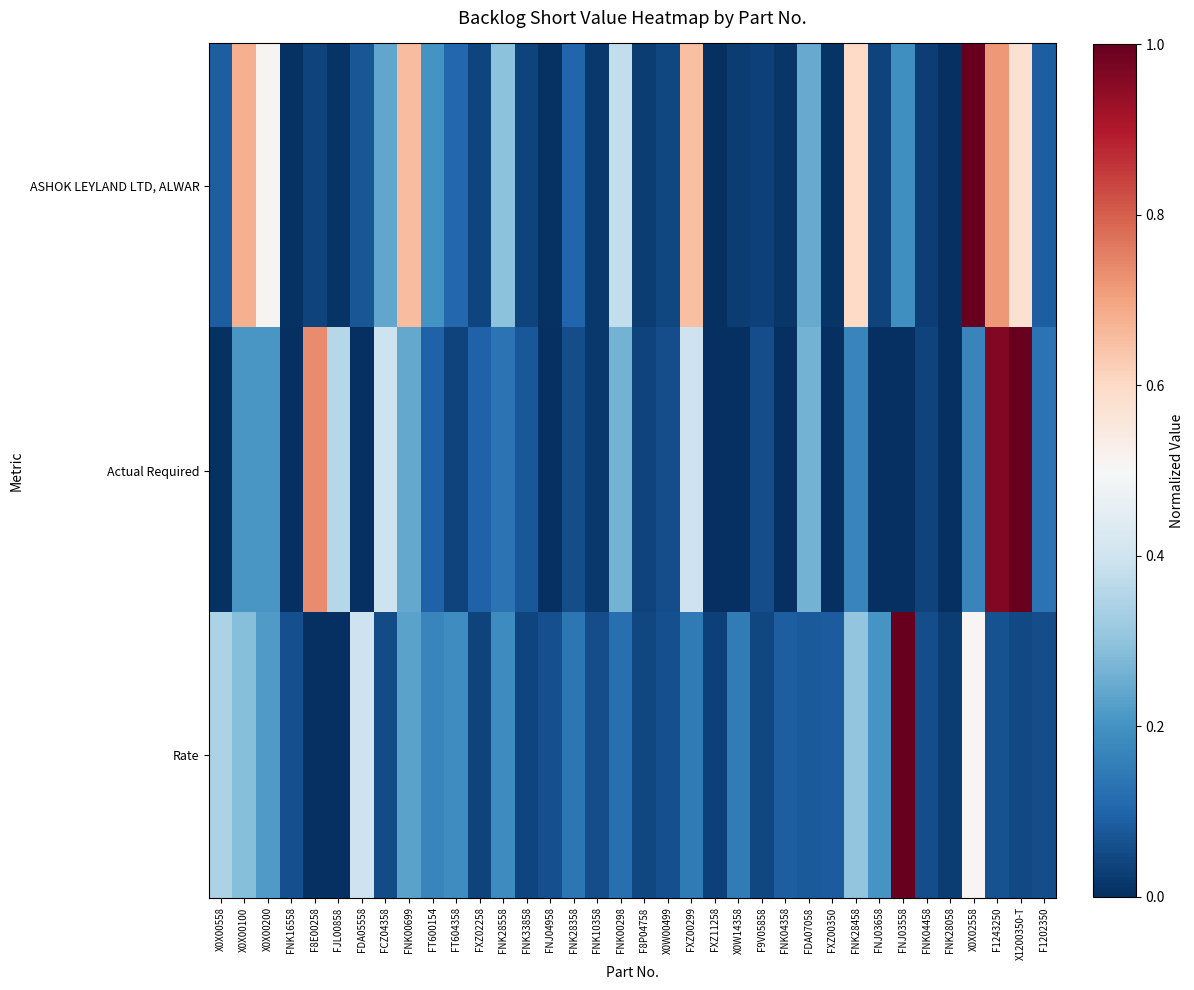

At which category is the sum across all series the highest?

F1243250